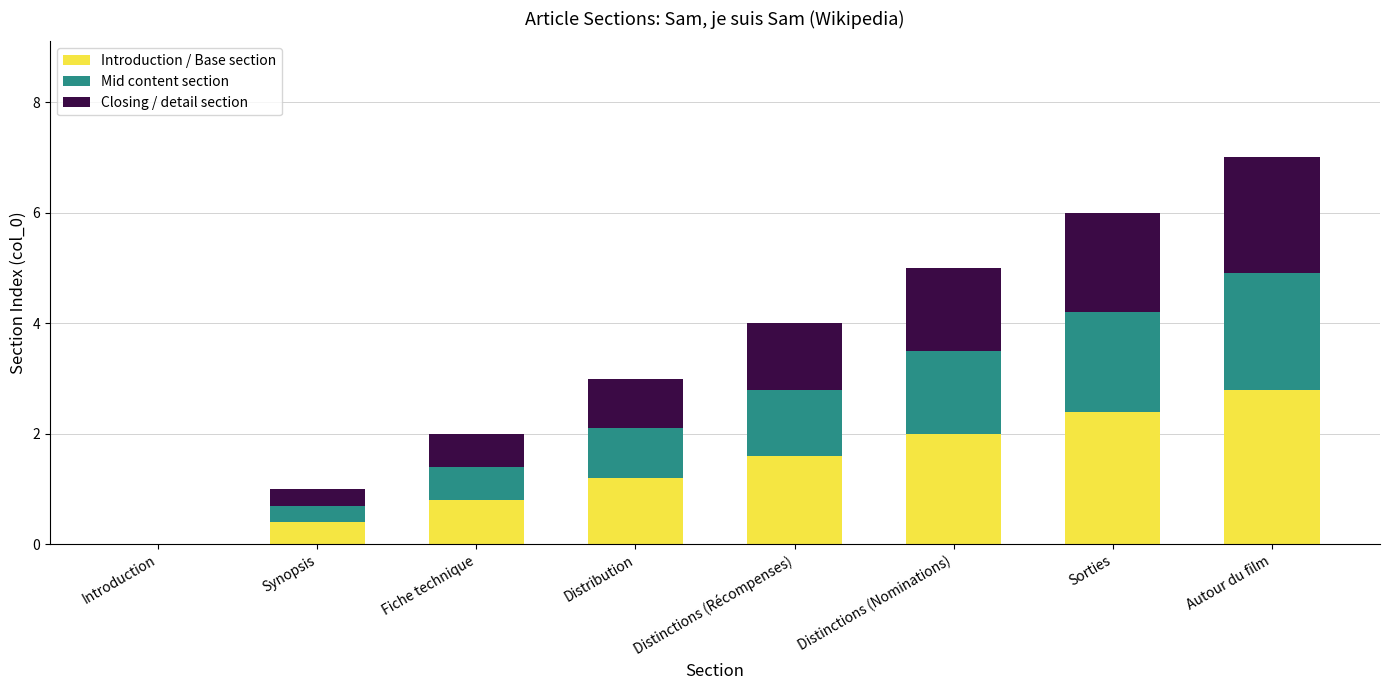

Where does the Introduction / Base section series first go above 1?

Distribution